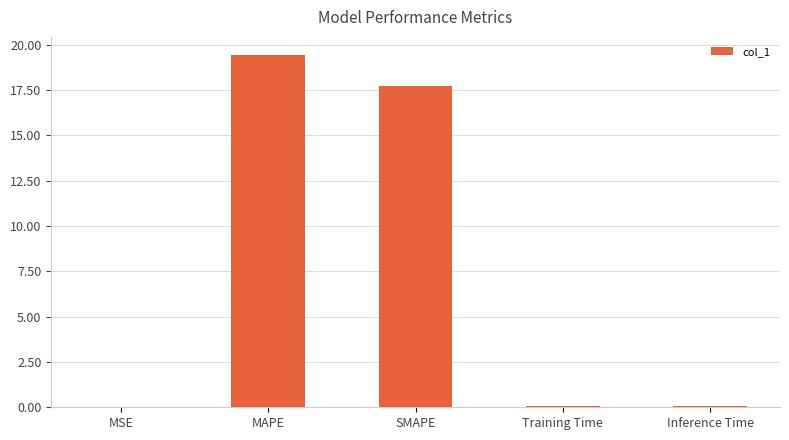

How many data points does each series have?

5